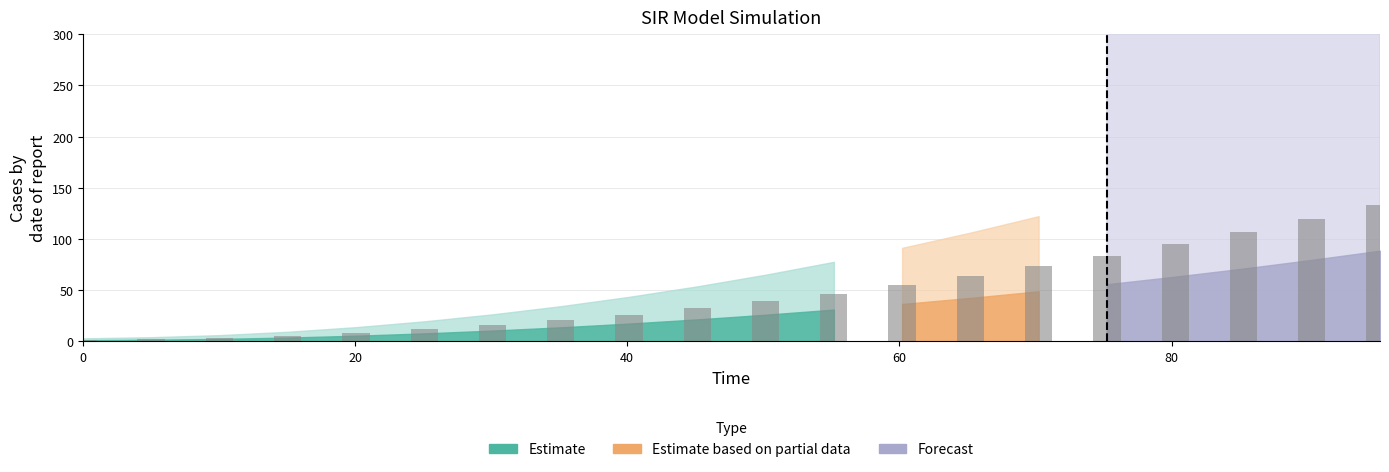

What is the maximum value shown in the chart?

132.9